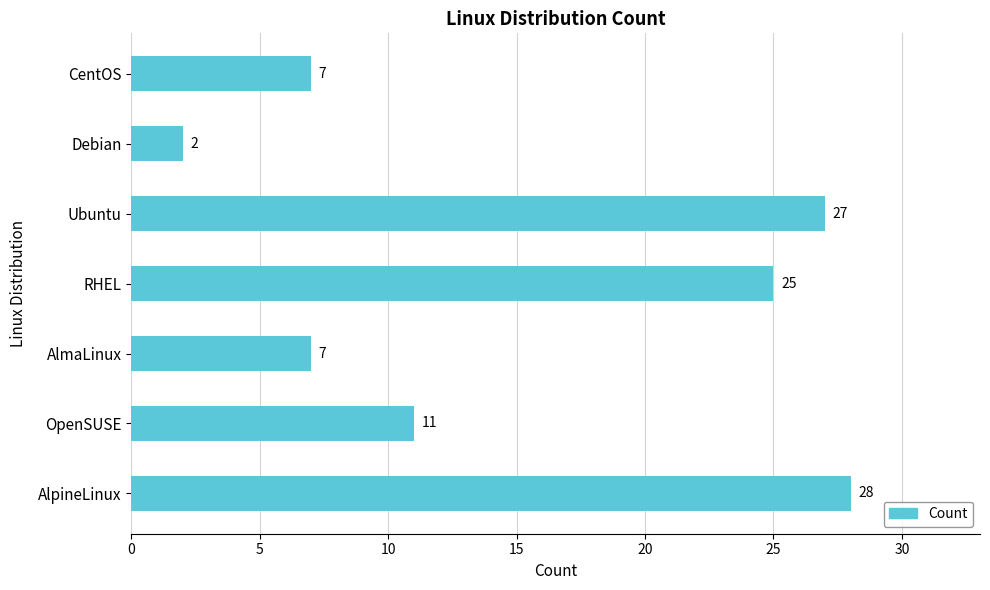

What position from the bottom is OpenSUSE?

2